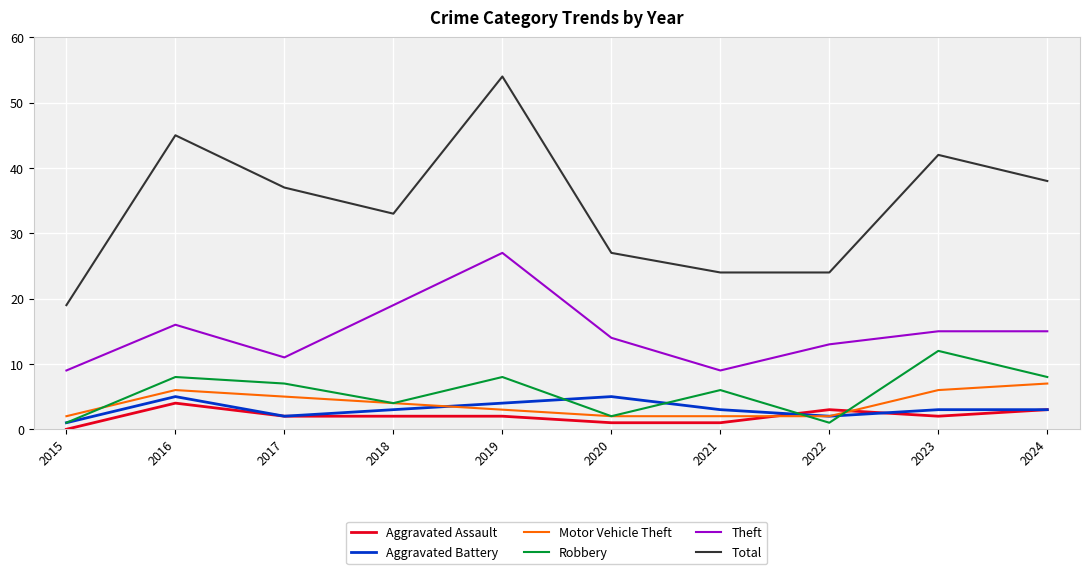

What is the sum of the Total values at 2019 and 2021?

78